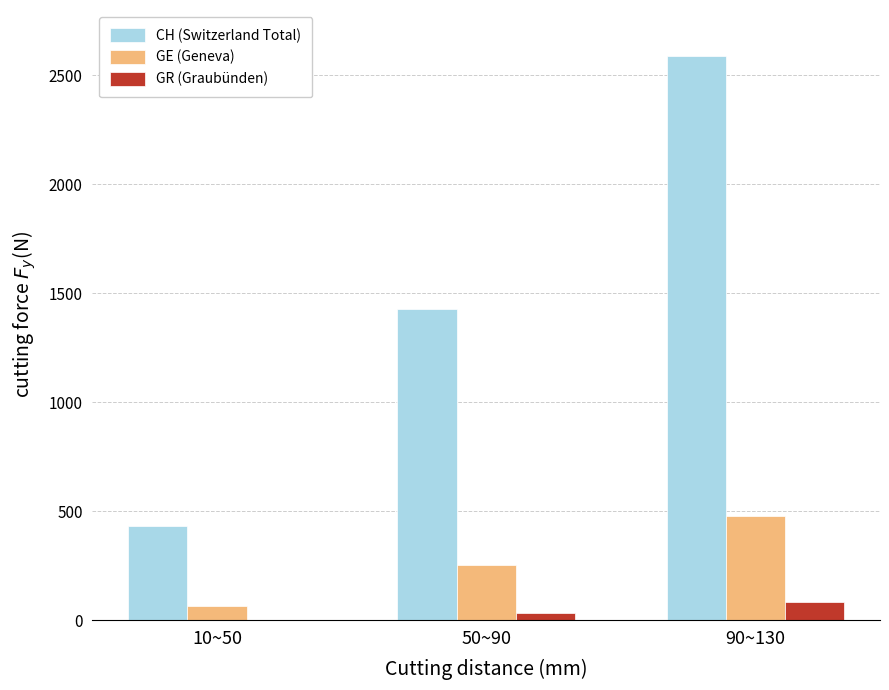

The value of GE (Geneva) at 50~90 is 251. True or false?

True